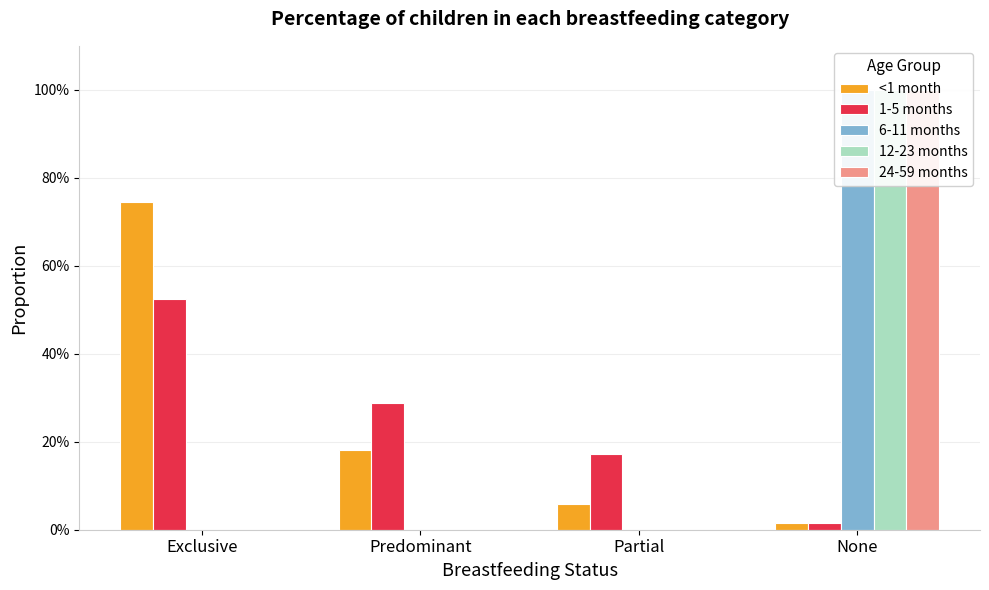

How many series are shown in this chart?

5